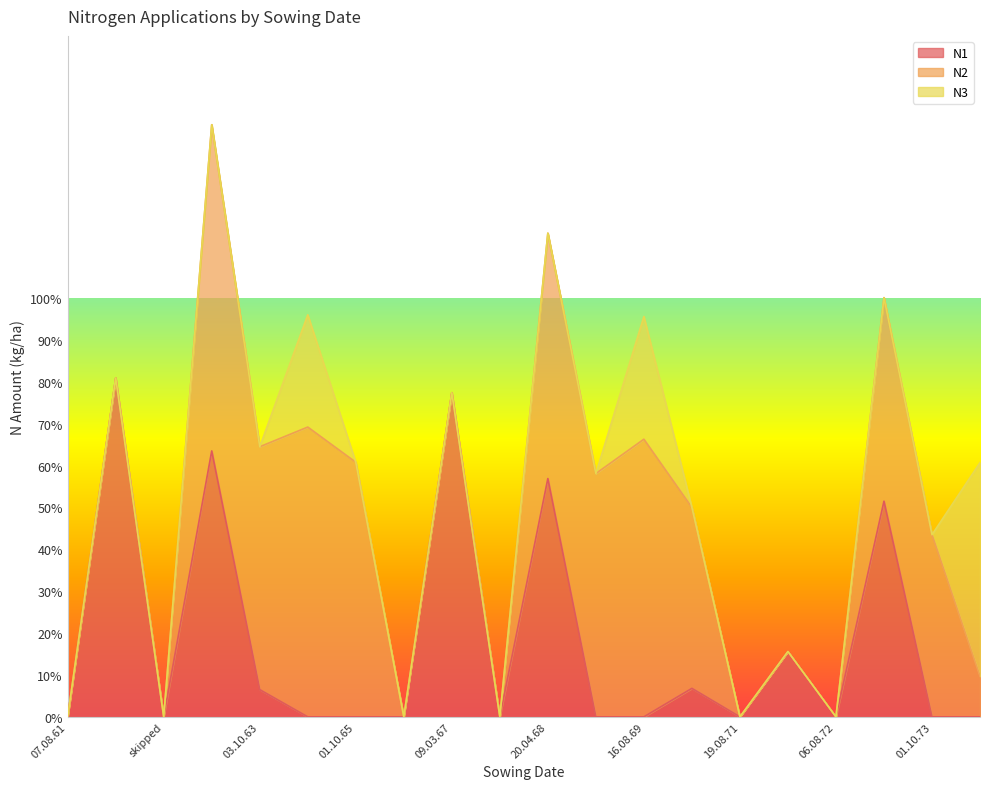

How many data points does each series have?

20